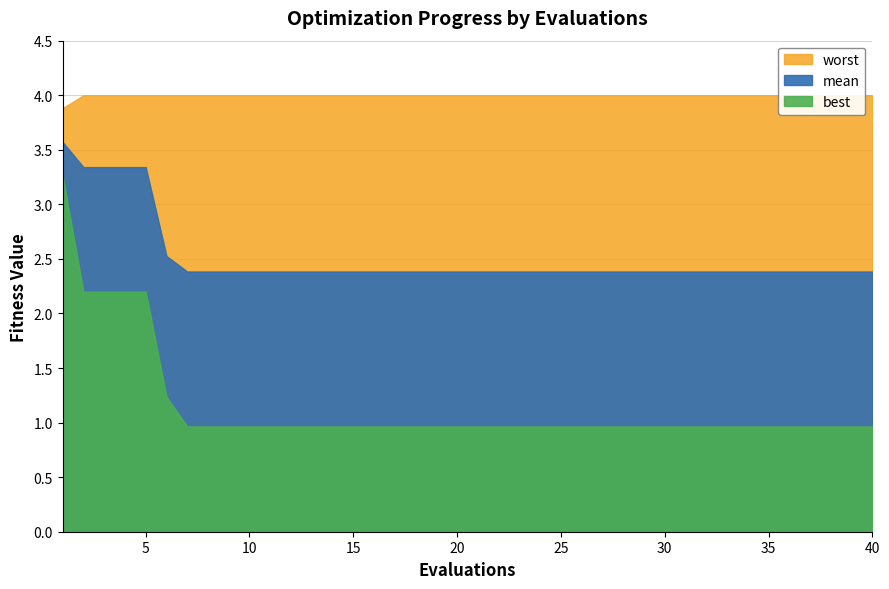

Which category has the lowest value in the worst series?

1